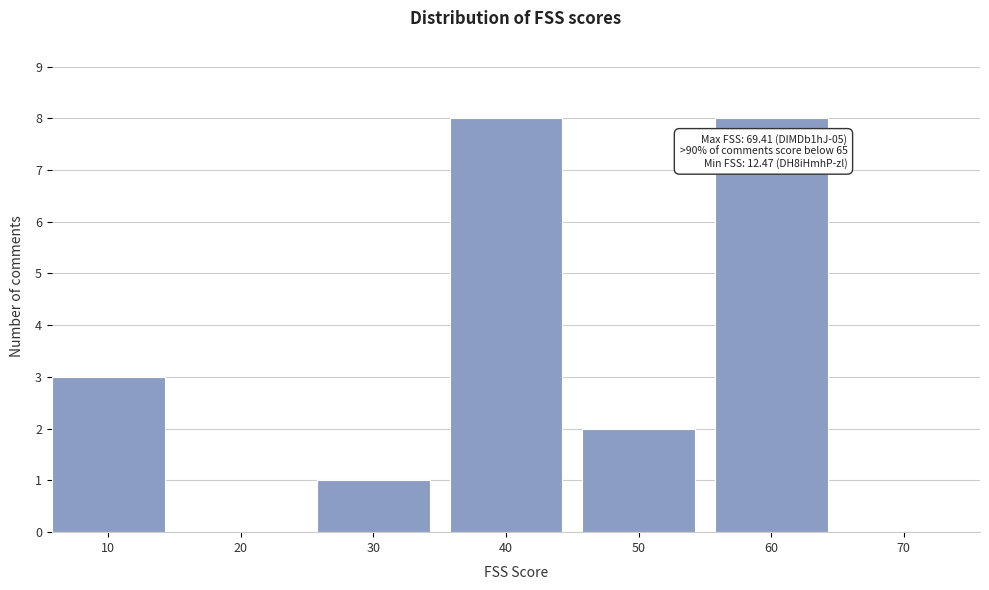

Reading left to right, extract all data points from this chart.

10=3	20=0	30=1	40=8	50=2	60=8	70=0